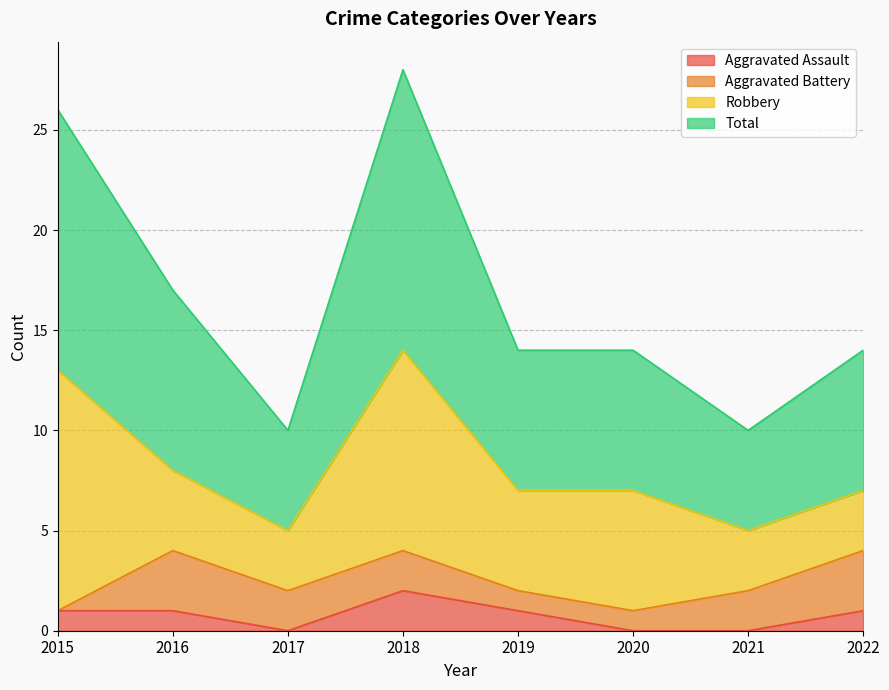

What is the approximate value of Total at 2015, to the nearest 5?

25